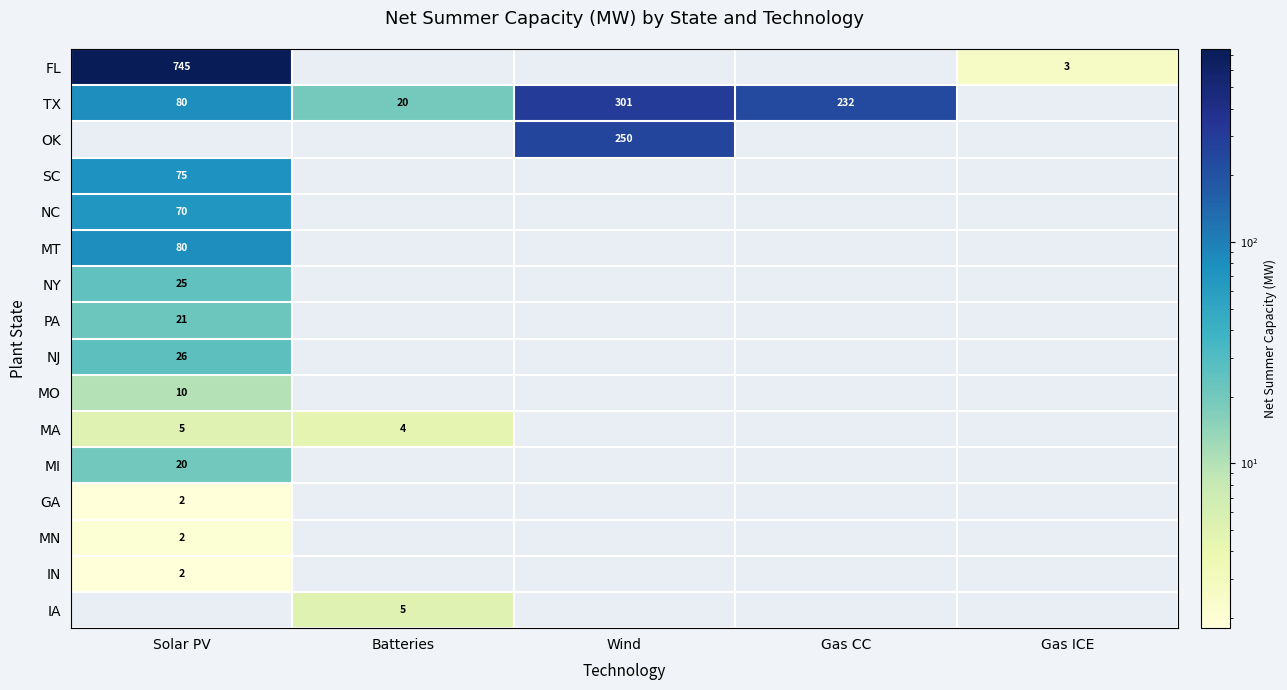

What is the maximum value shown in the chart?

745.0